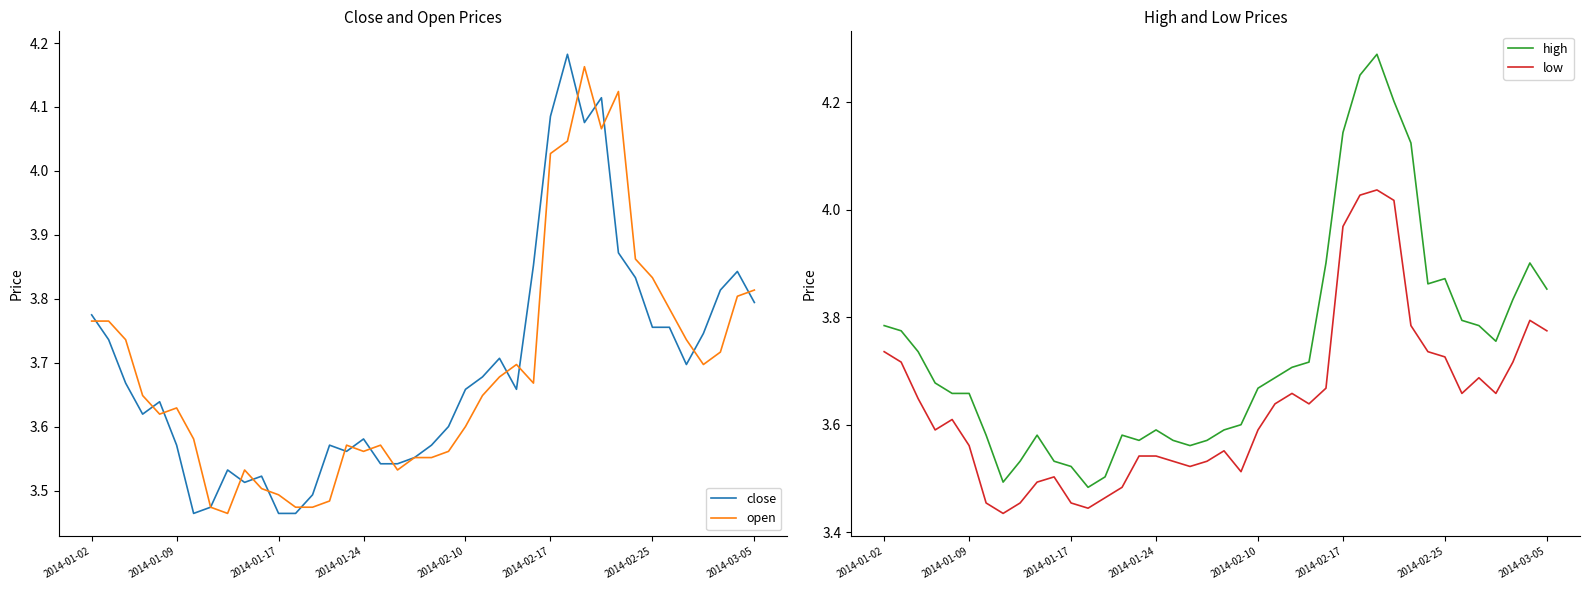

How many interior local valleys does the high series have?

6